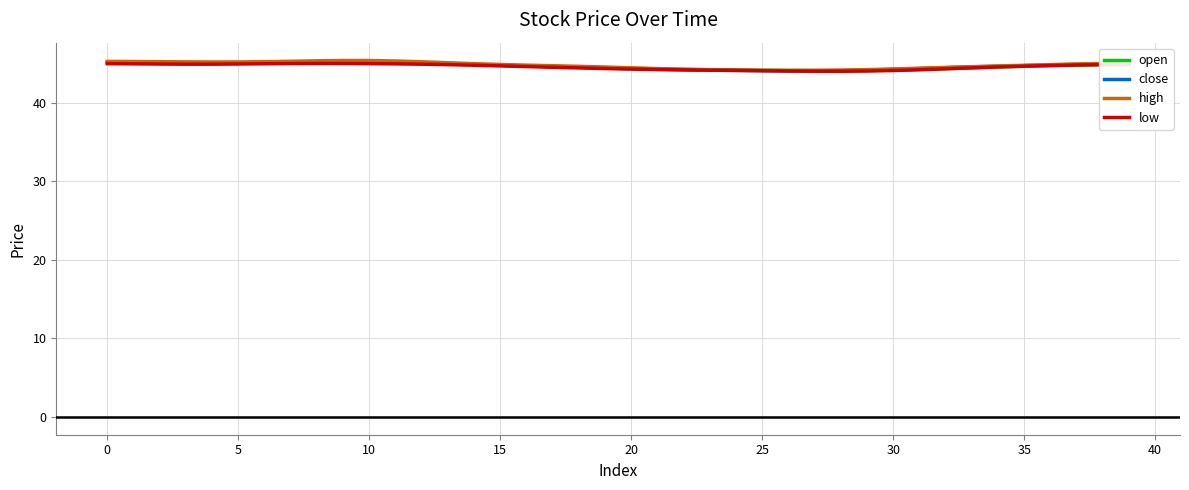

What is the lowest value of the low series?

44.0